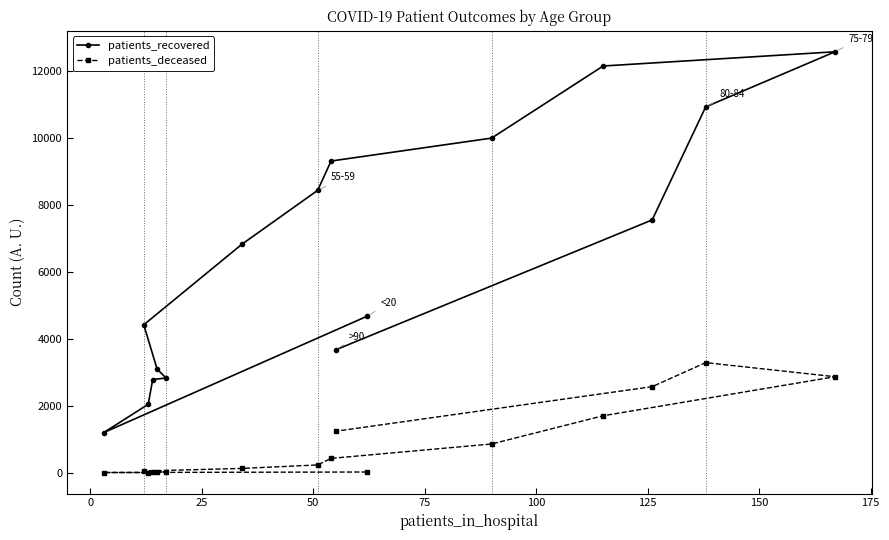

How many interior local peaks does the patients_recovered series have?

1